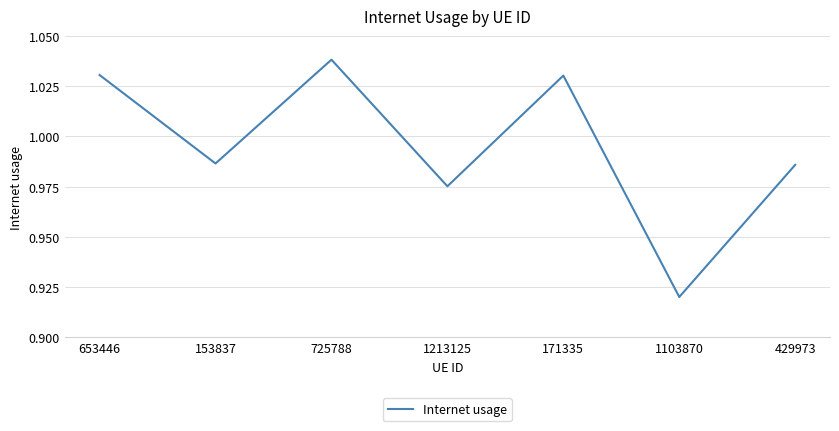

How many values are between 0 and 1?

4